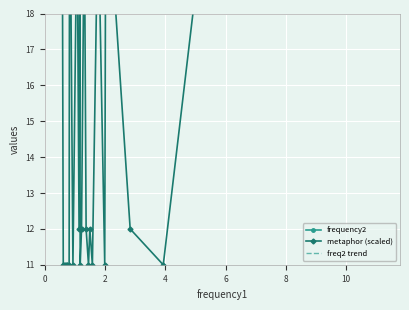

True or false: metaphor and frequency2 cross at least once.

False